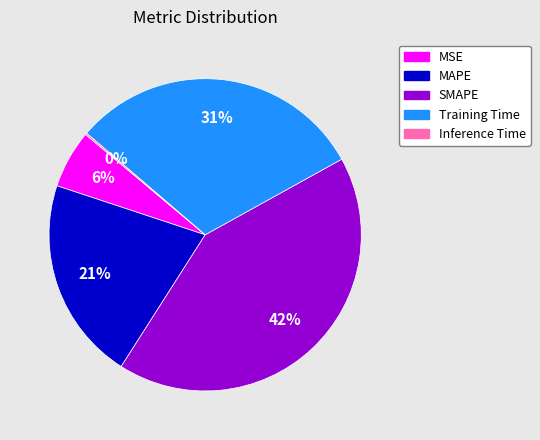

To the nearest percent, what percentage of the pie is Training Time?

31%